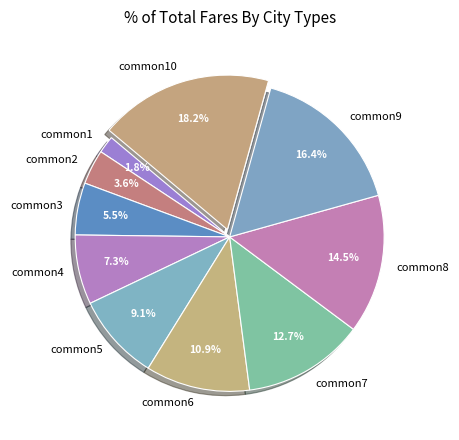

Is it true that common8 is 5% of the pie?

False